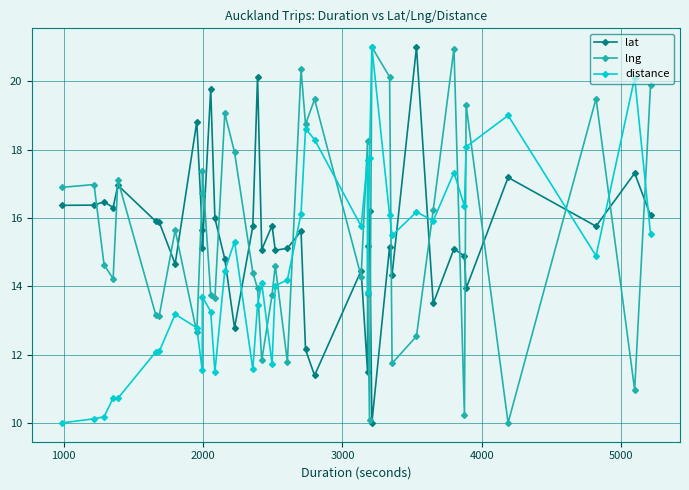

What is the difference between the maximum and second lowest values in the lng series?

10.9